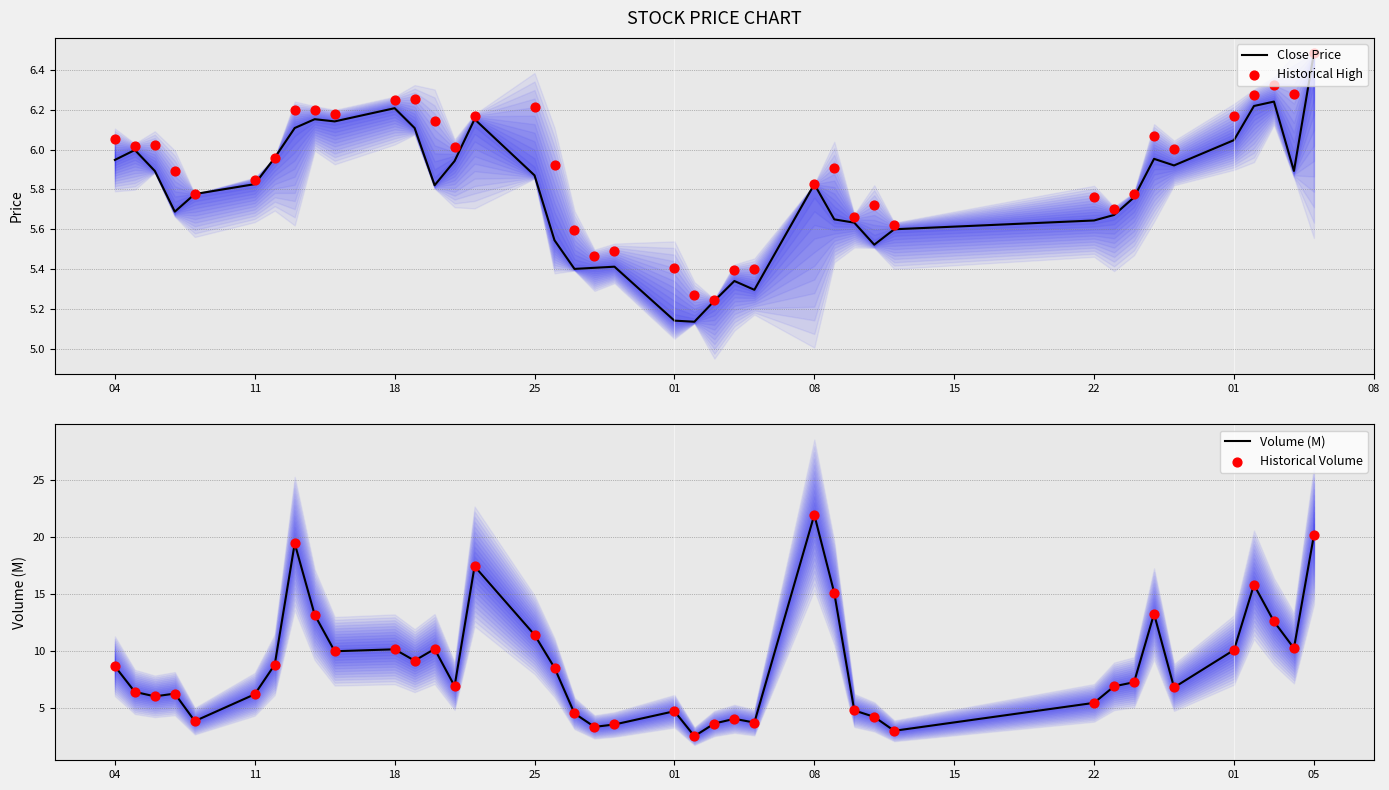

Which series has the widest spread of Y values?

Volume (M)